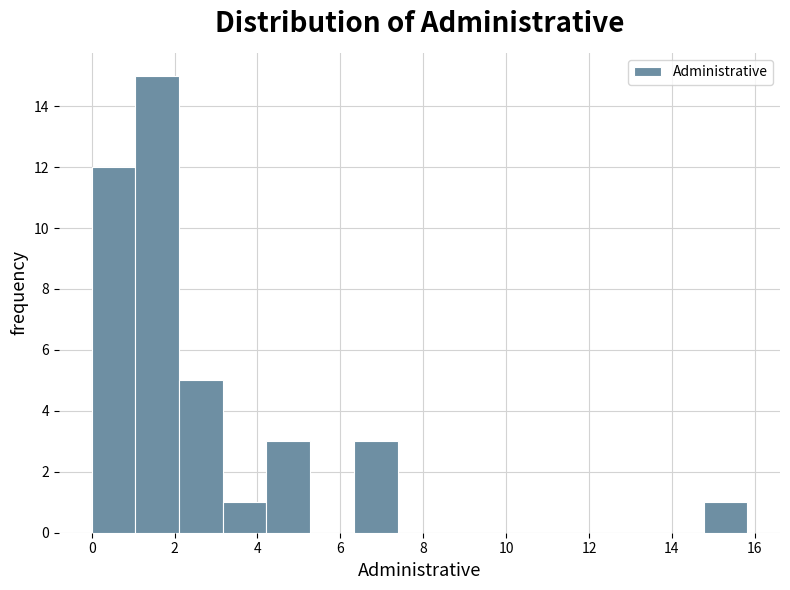

Reading left to right, list every bar in this chart as the range it spans on the x-axis followed by its height. Neither the bar edges nor the heights are printed on the chart, so give them approximately, as read against the axes.

0.0 to 1.0: 12
1.0 to 2.2: 15
2.2 to 3.2: 5
3.2 to 4.2: 1
4.2 to 5.2: 3
5.2 to 6.4: 0
6.4 to 7.4: 3
7.4 to 8.4: 0
8.4 to 9.4: 0
9.4 to 10.6: 0
10.6 to 11.6: 0
11.6 to 12.6: 0
12.6 to 13.8: 0
13.8 to 14.8: 0
14.8 to 15.8: 1